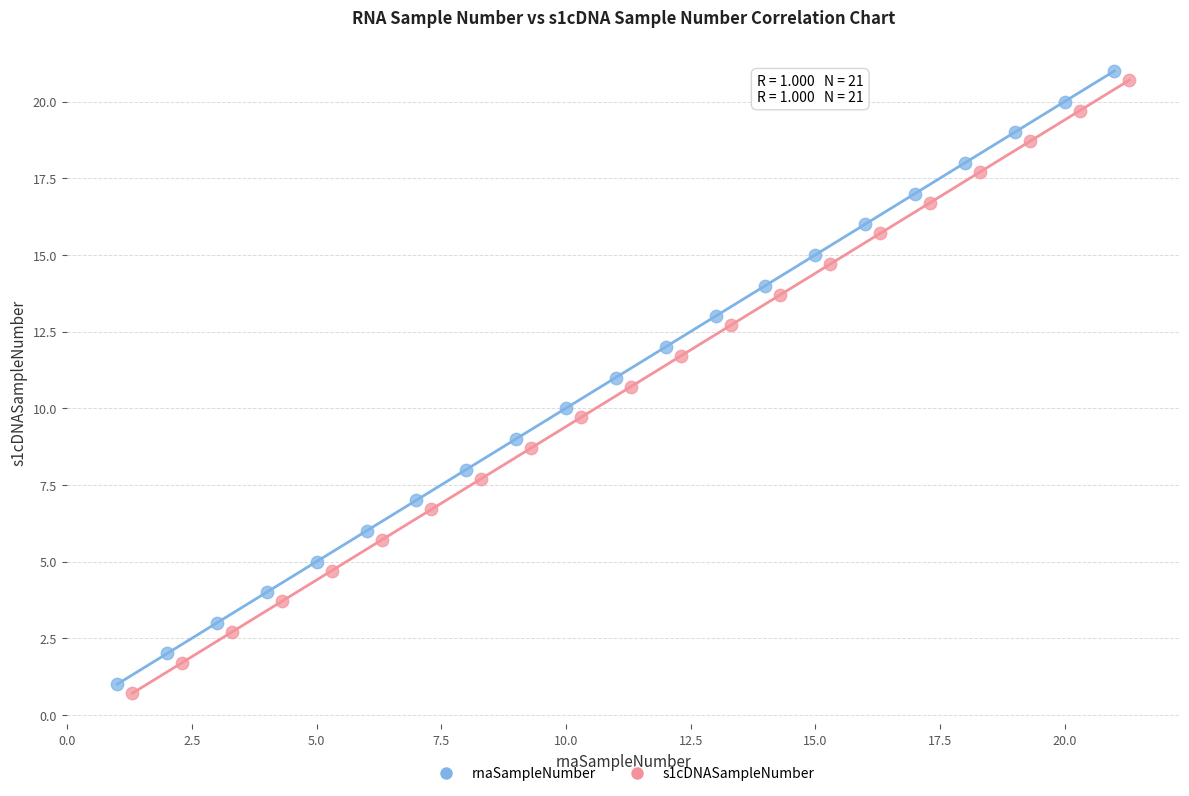

What are all the series names shown in the legend?

rnaSampleNumber, s1cDNASampleNumber